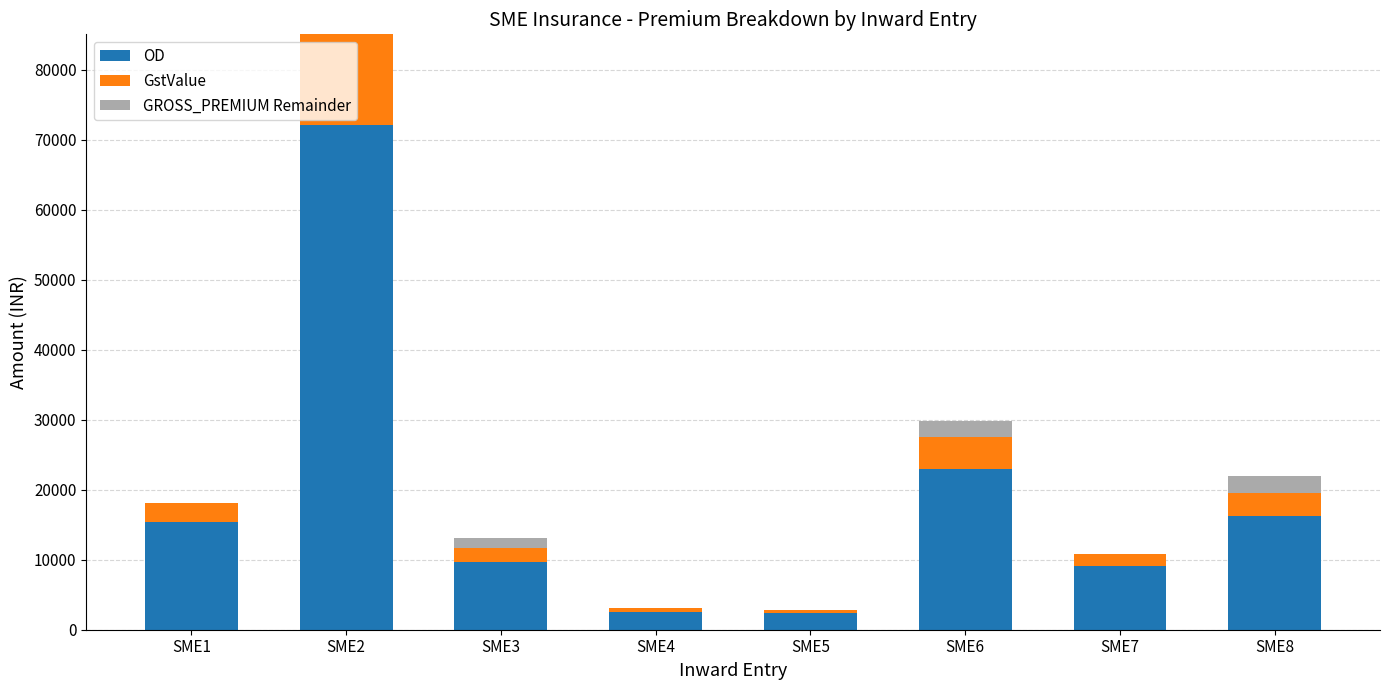

Are the bars horizontal?

No